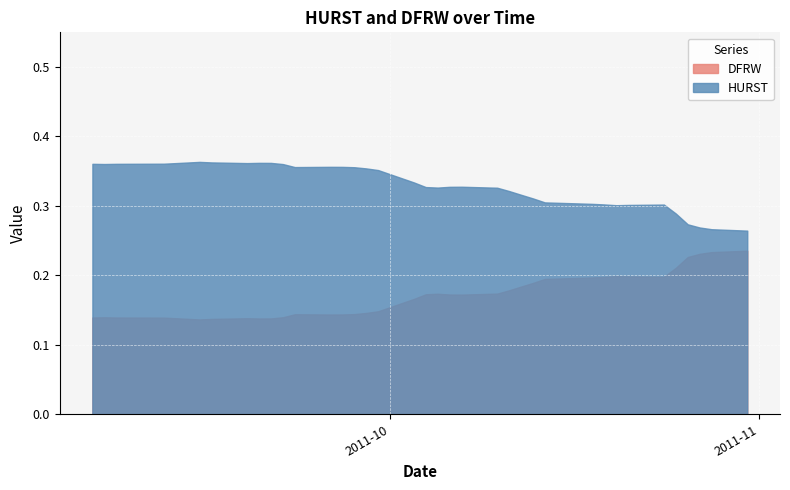

Rank the series by their average value, from lowest to highest.

DFRW, HURST